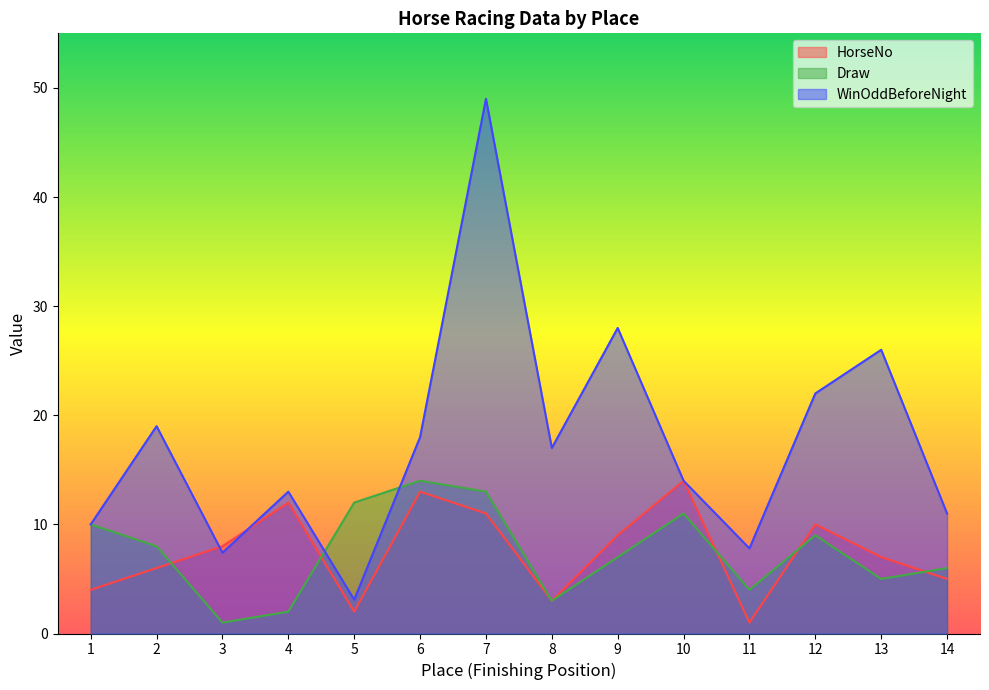

How many distinct data groups are displayed?

3